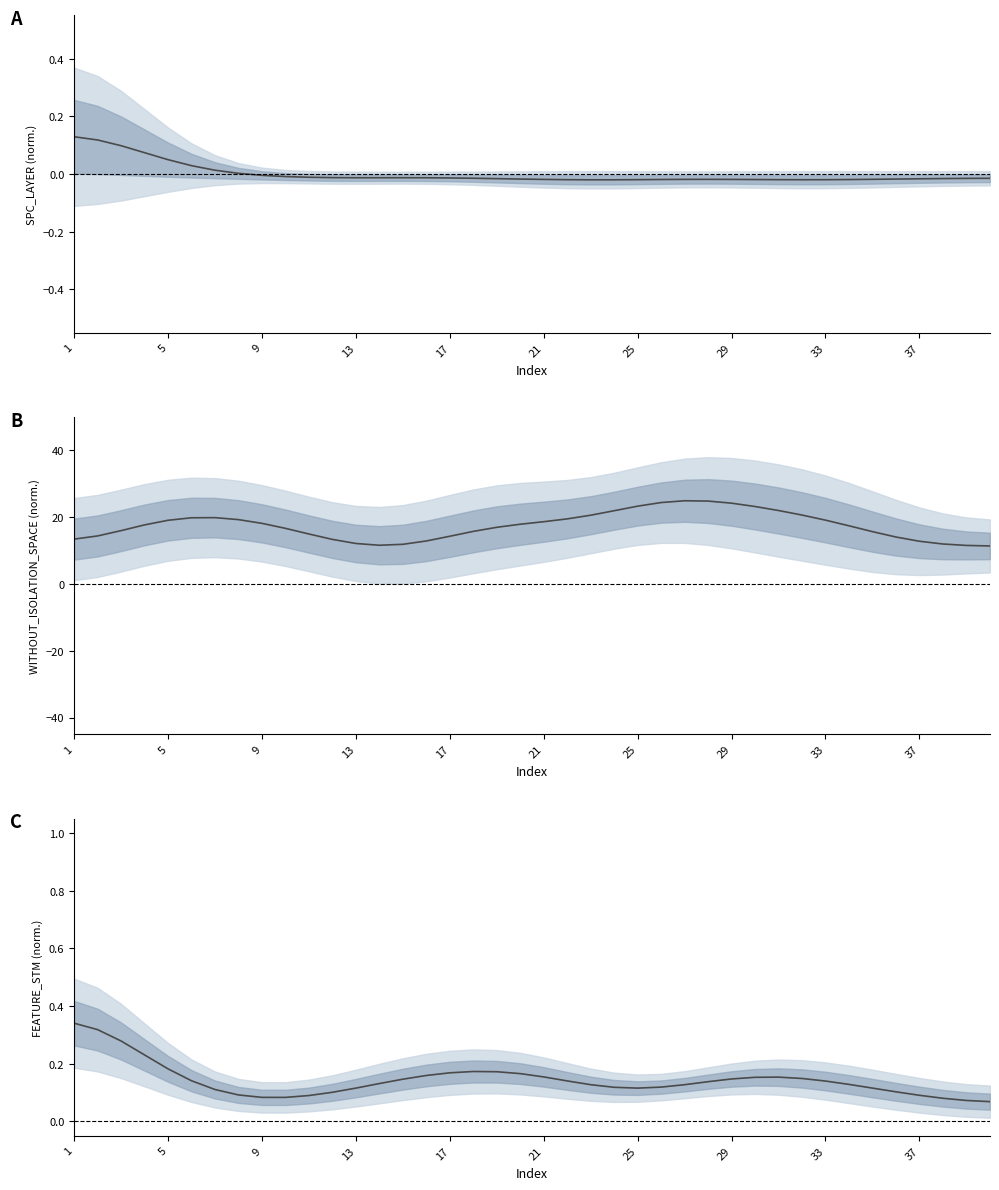

At which category does the chart reach its minimum across all series?

39